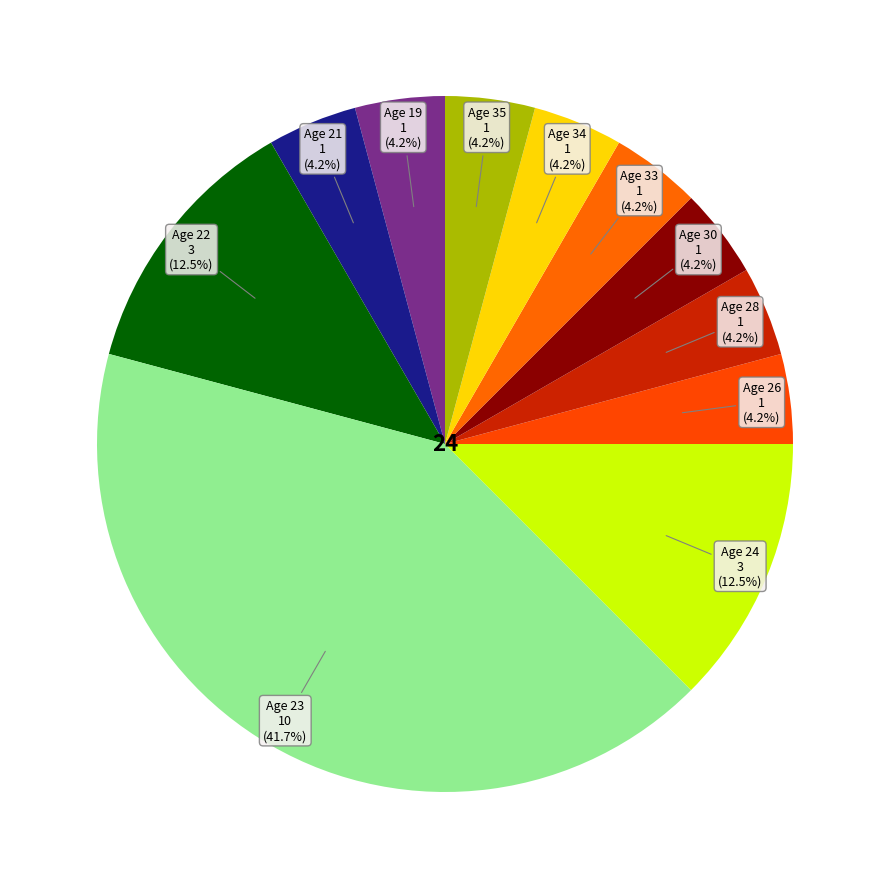

Is there a majority slice in this chart?

No